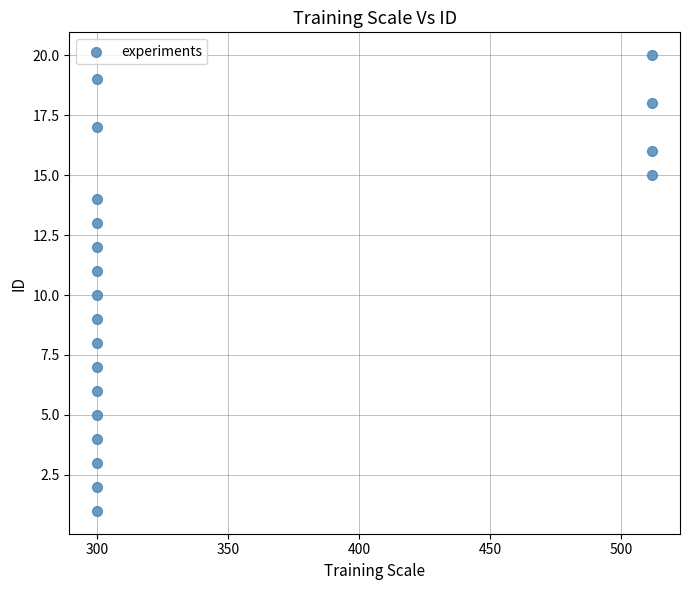

What is the range of X values (max minus min)?

212